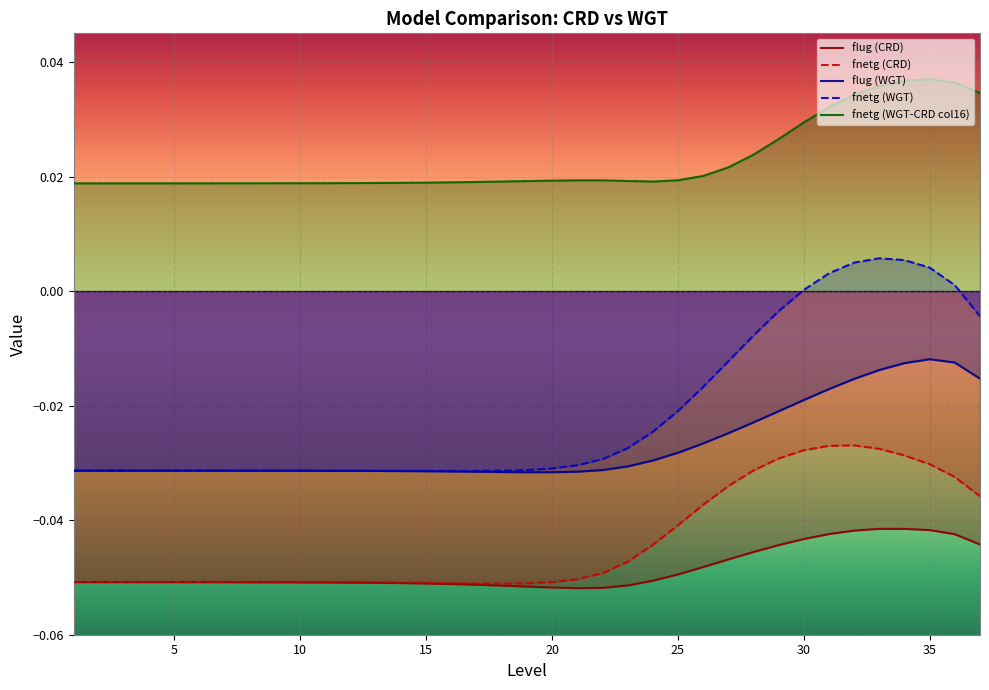

Between 36 and 33, which is larger?

33